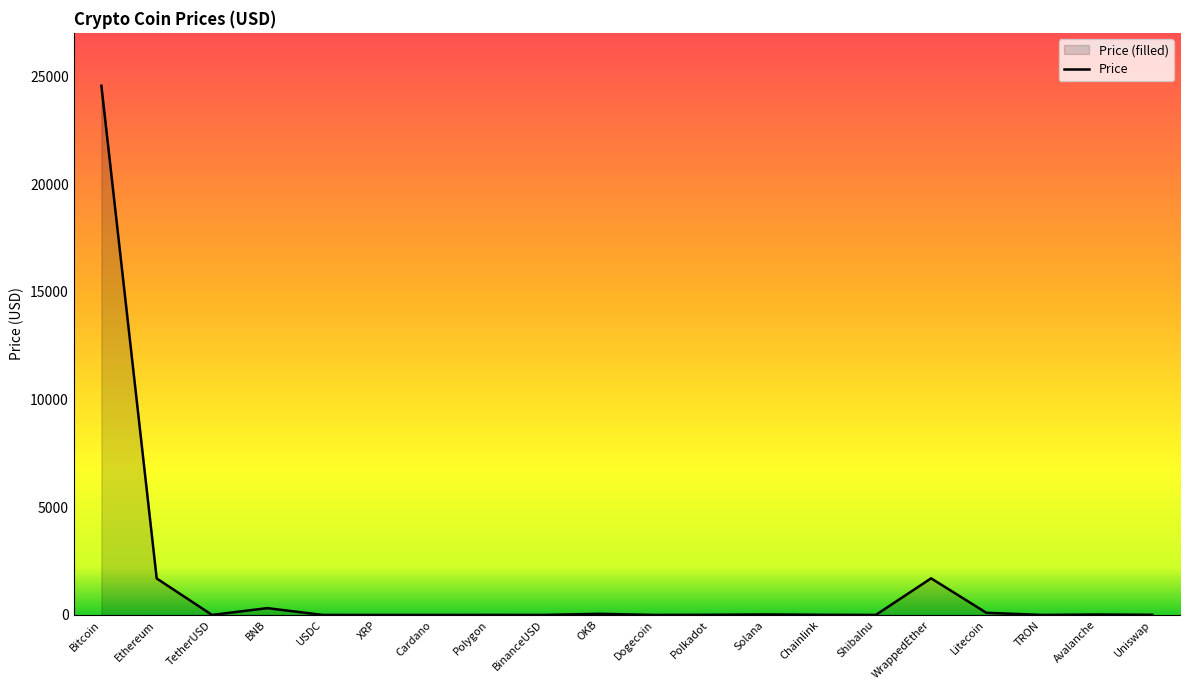

The value at TRON is 0.1. True or false?

False